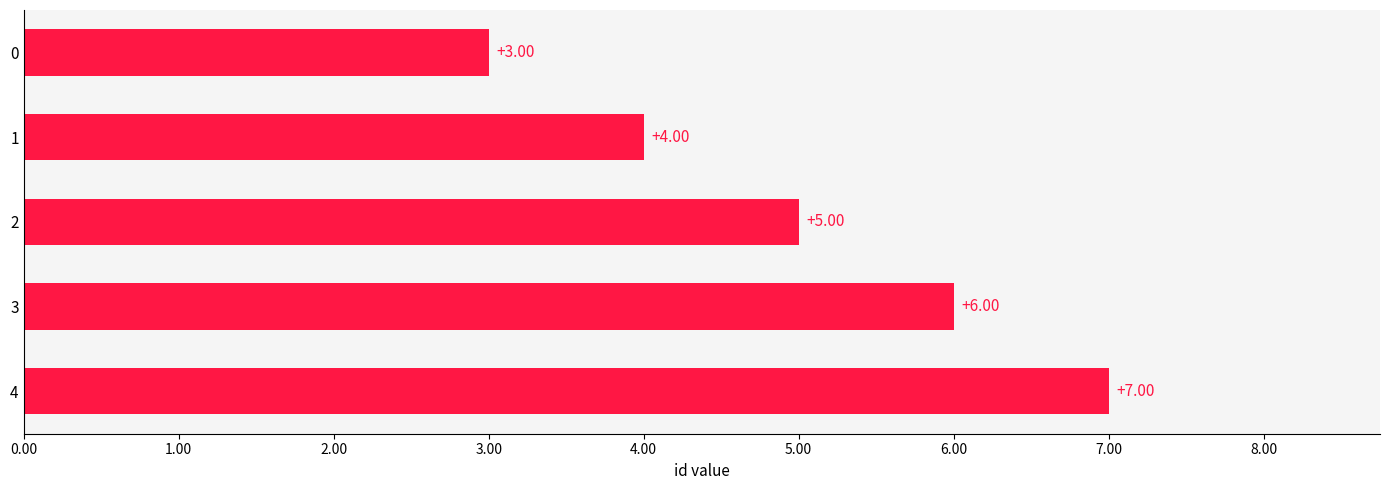

Which has a higher value, 3 or 1?

3